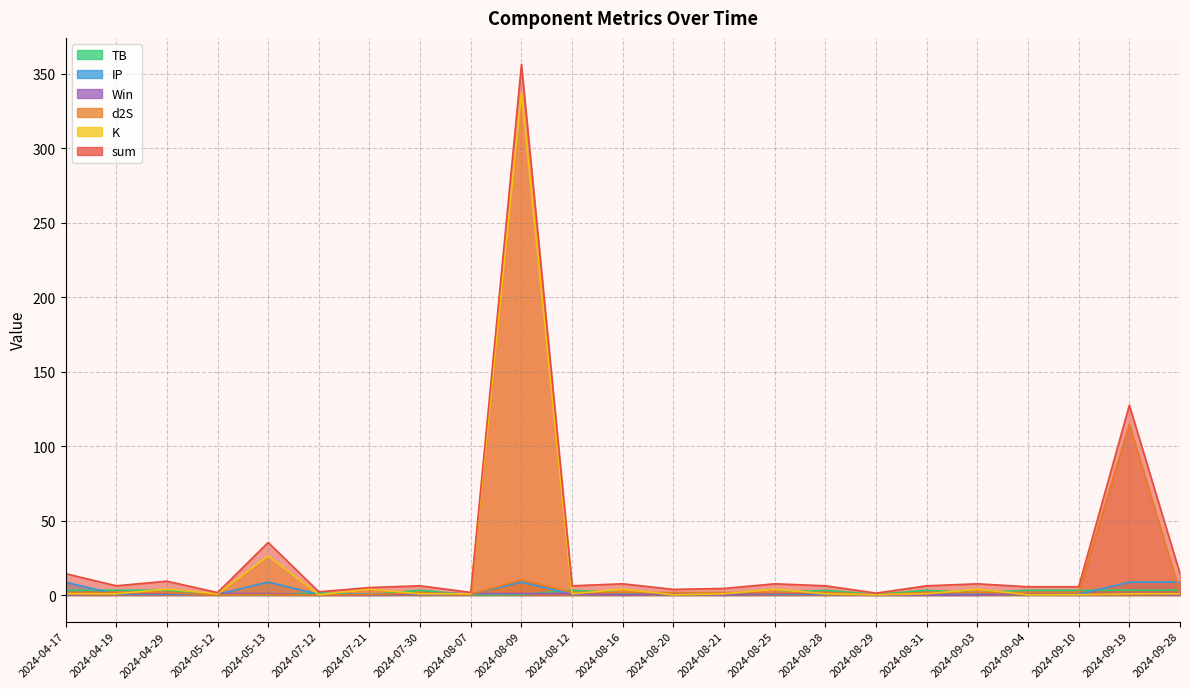

Which category has the lowest value across all series?

2024-04-17